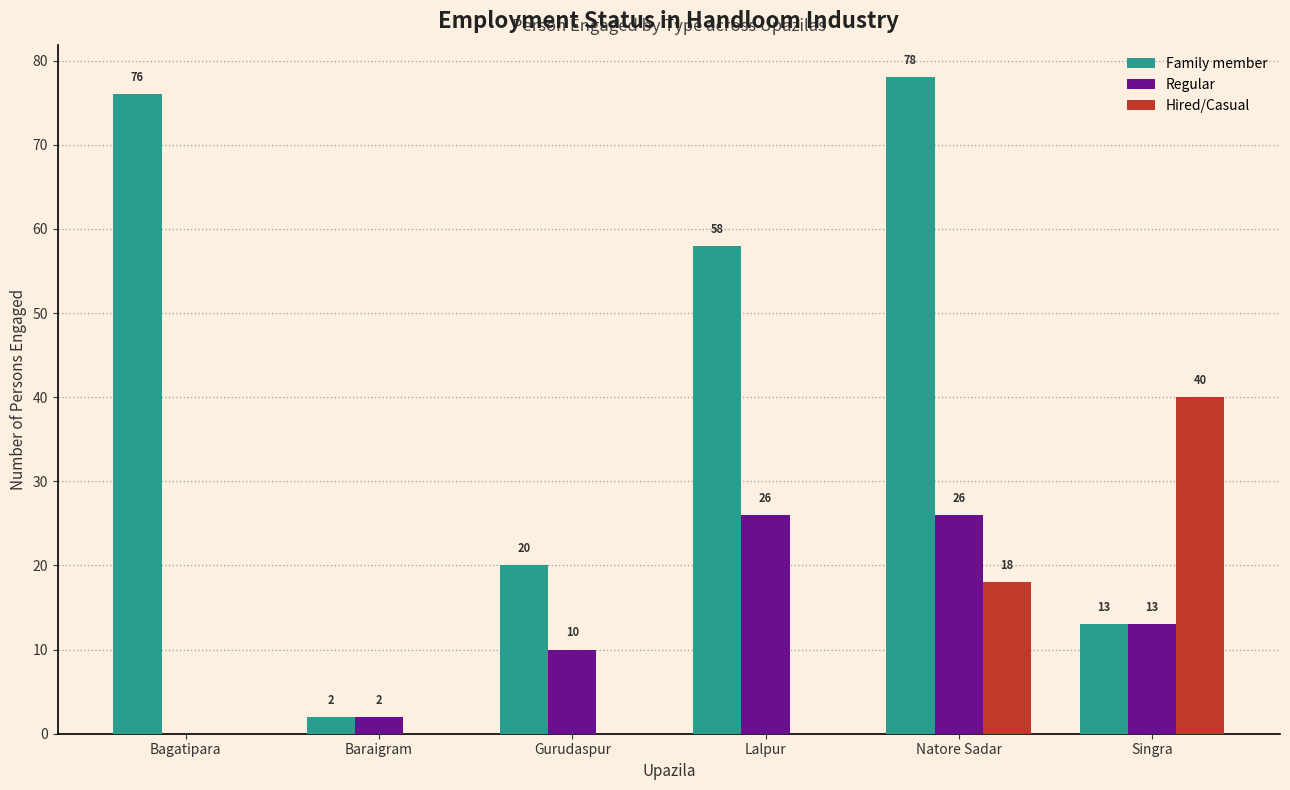

Are the bars grouped side by side (vs. stacked)?

Yes